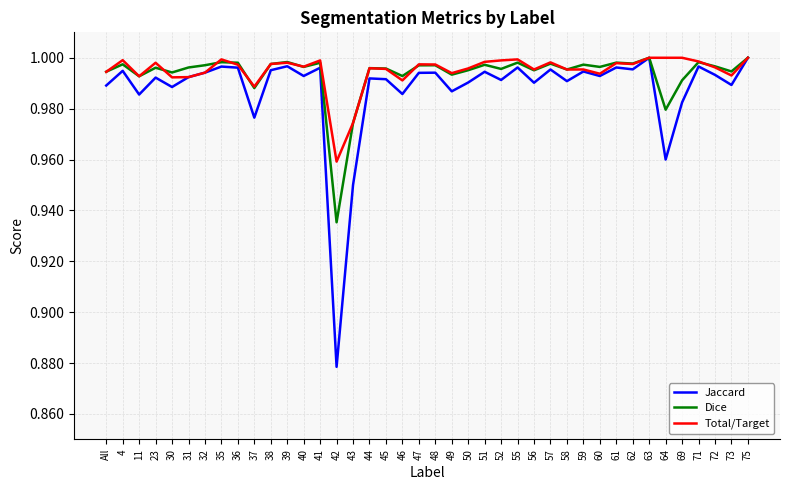

Which series has the widest spread of values?

Jaccard